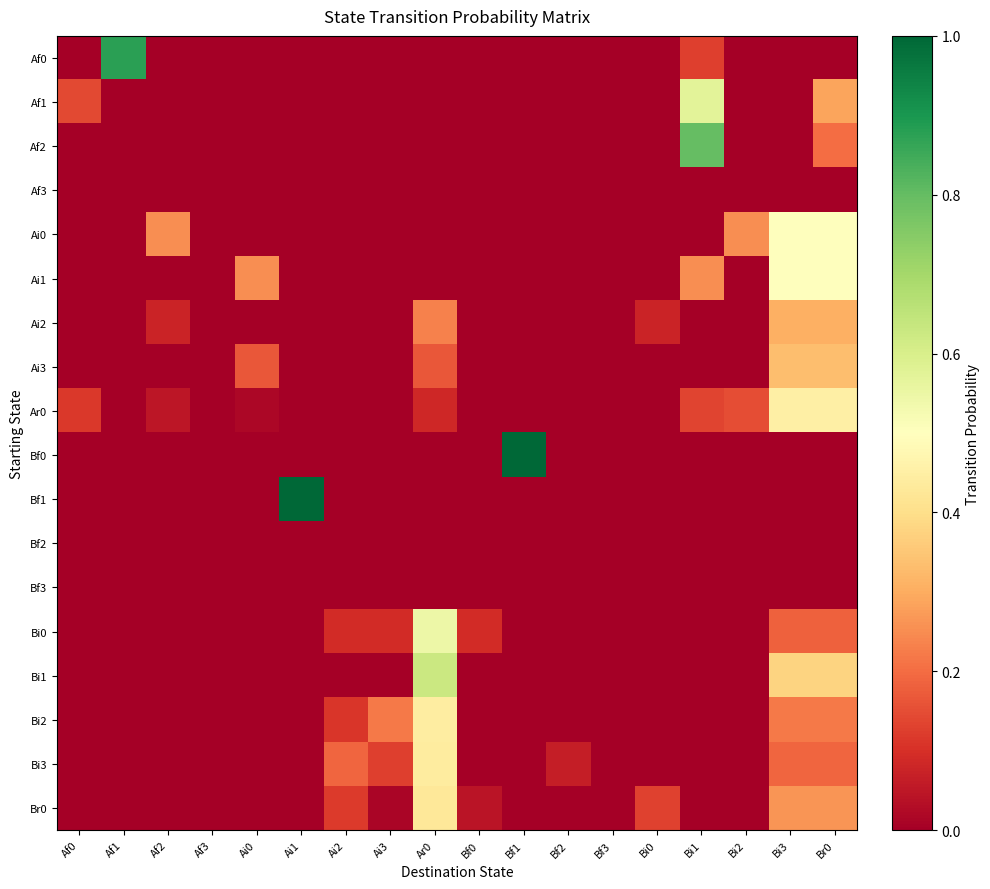

Reading right to left, extract all data points from this chart.

Af0: Br0=0.0	Bi3=0.0	Bi2=0.0	Bi1=0.1	Bi0=0.0	Bf3=0.0	Bf2=0.0	Bf1=0.0	Bf0=0.0	Ar0=0.0	Ai3=0.0	Ai2=0.0	Ai1=0.0	Ai0=0.0	Af3=0.0	Af2=0.0	Af1=0.9	Af0=0.0
Af1: Br0=0.3	Bi3=0.0	Bi2=0.0	Bi1=0.6	Bi0=0.0	Bf3=0.0	Bf2=0.0	Bf1=0.0	Bf0=0.0	Ar0=0.0	Ai3=0.0	Ai2=0.0	Ai1=0.0	Ai0=0.0	Af3=0.0	Af2=0.0	Af1=0.0	Af0=0.1
Af2: Br0=0.2	Bi3=0.0	Bi2=0.0	Bi1=0.8	Bi0=0.0	Bf3=0.0	Bf2=0.0	Bf1=0.0	Bf0=0.0	Ar0=0.0	Ai3=0.0	Ai2=0.0	Ai1=0.0	Ai0=0.0	Af3=0.0	Af2=0.0	Af1=0.0	Af0=0.0
Af3: Br0=0.0	Bi3=0.0	Bi2=0.0	Bi1=0.0	Bi0=0.0	Bf3=0.0	Bf2=0.0	Bf1=0.0	Bf0=0.0	Ar0=0.0	Ai3=0.0	Ai2=0.0	Ai1=0.0	Ai0=0.0	Af3=0.0	Af2=0.0	Af1=0.0	Af0=0.0
Ai0: Br0=0.5	Bi3=0.5	Bi2=0.2	Bi1=0.0	Bi0=0.0	Bf3=0.0	Bf2=0.0	Bf1=0.0	Bf0=0.0	Ar0=0.0	Ai3=0.0	Ai2=0.0	Ai1=0.0	Ai0=0.0	Af3=0.0	Af2=0.2	Af1=0.0	Af0=0.0
Ai1: Br0=0.5	Bi3=0.5	Bi2=0.0	Bi1=0.2	Bi0=0.0	Bf3=0.0	Bf2=0.0	Bf1=0.0	Bf0=0.0	Ar0=0.0	Ai3=0.0	Ai2=0.0	Ai1=0.0	Ai0=0.2	Af3=0.0	Af2=0.0	Af1=0.0	Af0=0.0
Ai2: Br0=0.3	Bi3=0.3	Bi2=0.0	Bi1=0.0	Bi0=0.1	Bf3=0.0	Bf2=0.0	Bf1=0.0	Bf0=0.0	Ar0=0.2	Ai3=0.0	Ai2=0.0	Ai1=0.0	Ai0=0.0	Af3=0.0	Af2=0.1	Af1=0.0	Af0=0.0
Ai3: Br0=0.3	Bi3=0.3	Bi2=0.0	Bi1=0.0	Bi0=0.0	Bf3=0.0	Bf2=0.0	Bf1=0.0	Bf0=0.0	Ar0=0.2	Ai3=0.0	Ai2=0.0	Ai1=0.0	Ai0=0.2	Af3=0.0	Af2=0.0	Af1=0.0	Af0=0.0
Ar0: Br0=0.5	Bi3=0.5	Bi2=0.1	Bi1=0.1	Bi0=0.0	Bf3=0.0	Bf2=0.0	Bf1=0.0	Bf0=0.0	Ar0=0.1	Ai3=0.0	Ai2=0.0	Ai1=0.0	Ai0=0.0	Af3=0.0	Af2=0.1	Af1=0.0	Af0=0.1
Bf0: Br0=0.0	Bi3=0.0	Bi2=0.0	Bi1=0.0	Bi0=0.0	Bf3=0.0	Bf2=0.0	Bf1=1.0	Bf0=0.0	Ar0=0.0	Ai3=0.0	Ai2=0.0	Ai1=0.0	Ai0=0.0	Af3=0.0	Af2=0.0	Af1=0.0	Af0=0.0
Bf1: Br0=0.0	Bi3=0.0	Bi2=0.0	Bi1=0.0	Bi0=0.0	Bf3=0.0	Bf2=0.0	Bf1=0.0	Bf0=0.0	Ar0=0.0	Ai3=0.0	Ai2=0.0	Ai1=1.0	Ai0=0.0	Af3=0.0	Af2=0.0	Af1=0.0	Af0=0.0
Bf2: Br0=0.0	Bi3=0.0	Bi2=0.0	Bi1=0.0	Bi0=0.0	Bf3=0.0	Bf2=0.0	Bf1=0.0	Bf0=0.0	Ar0=0.0	Ai3=0.0	Ai2=0.0	Ai1=0.0	Ai0=0.0	Af3=0.0	Af2=0.0	Af1=0.0	Af0=0.0
Bf3: Br0=0.0	Bi3=0.0	Bi2=0.0	Bi1=0.0	Bi0=0.0	Bf3=0.0	Bf2=0.0	Bf1=0.0	Bf0=0.0	Ar0=0.0	Ai3=0.0	Ai2=0.0	Ai1=0.0	Ai0=0.0	Af3=0.0	Af2=0.0	Af1=0.0	Af0=0.0
Bi0: Br0=0.2	Bi3=0.2	Bi2=0.0	Bi1=0.0	Bi0=0.0	Bf3=0.0	Bf2=0.0	Bf1=0.0	Bf0=0.1	Ar0=0.5	Ai3=0.1	Ai2=0.1	Ai1=0.0	Ai0=0.0	Af3=0.0	Af2=0.0	Af1=0.0	Af0=0.0
Bi1: Br0=0.4	Bi3=0.4	Bi2=0.0	Bi1=0.0	Bi0=0.0	Bf3=0.0	Bf2=0.0	Bf1=0.0	Bf0=0.0	Ar0=0.6	Ai3=0.0	Ai2=0.0	Ai1=0.0	Ai0=0.0	Af3=0.0	Af2=0.0	Af1=0.0	Af0=0.0
Bi2: Br0=0.2	Bi3=0.2	Bi2=0.0	Bi1=0.0	Bi0=0.0	Bf3=0.0	Bf2=0.0	Bf1=0.0	Bf0=0.0	Ar0=0.4	Ai3=0.2	Ai2=0.1	Ai1=0.0	Ai0=0.0	Af3=0.0	Af2=0.0	Af1=0.0	Af0=0.0
Bi3: Br0=0.2	Bi3=0.2	Bi2=0.0	Bi1=0.0	Bi0=0.0	Bf3=0.0	Bf2=0.1	Bf1=0.0	Bf0=0.0	Ar0=0.4	Ai3=0.1	Ai2=0.2	Ai1=0.0	Ai0=0.0	Af3=0.0	Af2=0.0	Af1=0.0	Af0=0.0
Br0: Br0=0.3	Bi3=0.3	Bi2=0.0	Bi1=0.0	Bi0=0.1	Bf3=0.0	Bf2=0.0	Bf1=0.0	Bf0=0.0	Ar0=0.4	Ai3=0.0	Ai2=0.1	Ai1=0.0	Ai0=0.0	Af3=0.0	Af2=0.0	Af1=0.0	Af0=0.0